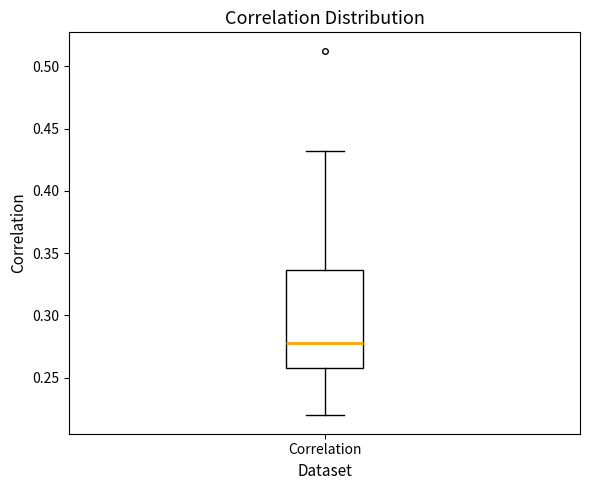

Read this box plot against the y-axis: the position of the median line, the range covered by the box, and the ends of both whiskers. The values are not printed on the chart, so give them approximately, as read against the axis.

median 0.275, box 0.260 to 0.335, whiskers 0.220 to 0.430